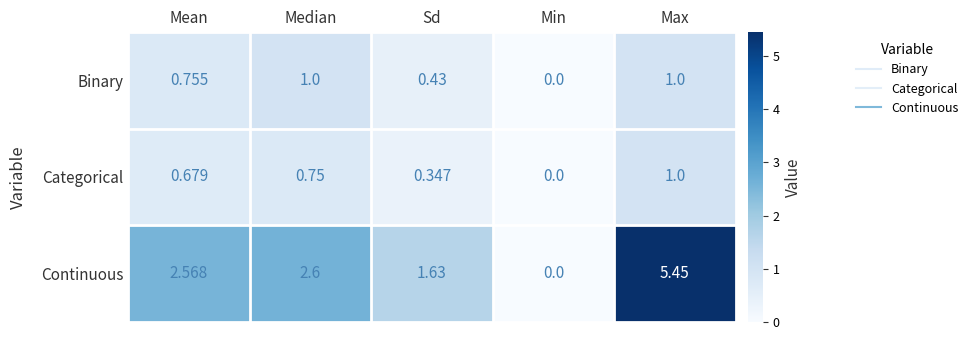

Which category has the highest value in the Categorical series?

Max